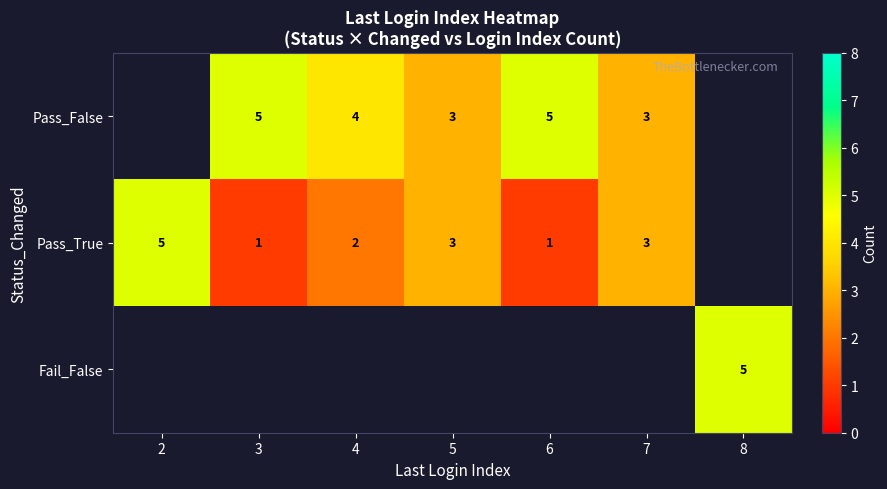

Is it true that Pass_False equals 4 at 4?

True